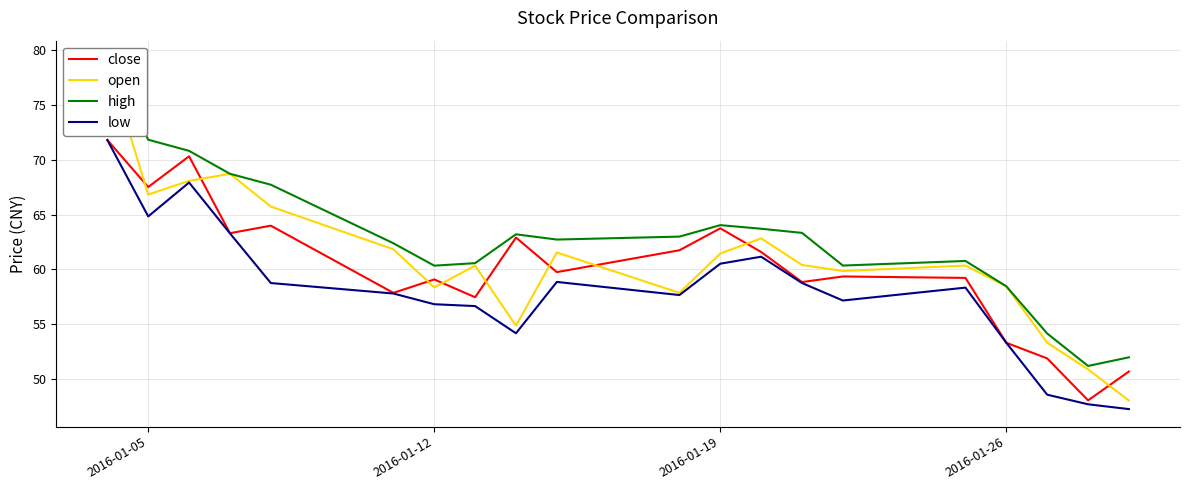

How many data points in open are less than 60?

8